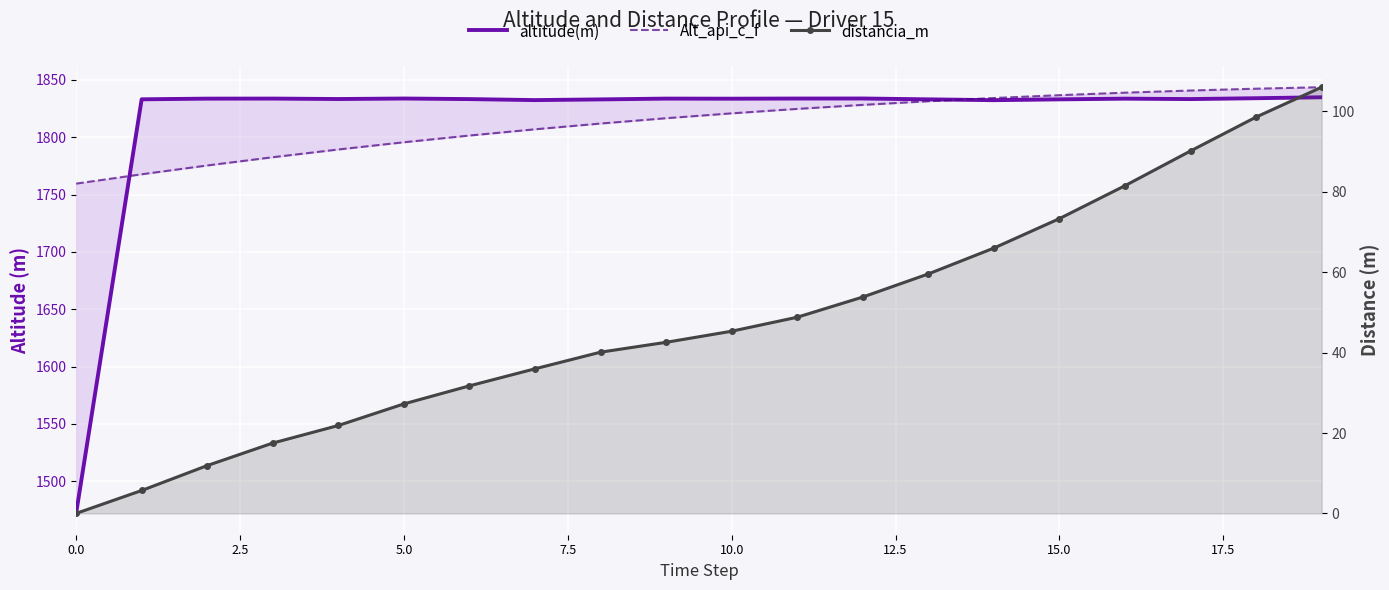

In altitude(m), how many points are lower than both neighbors (excluding endpoints)?

5